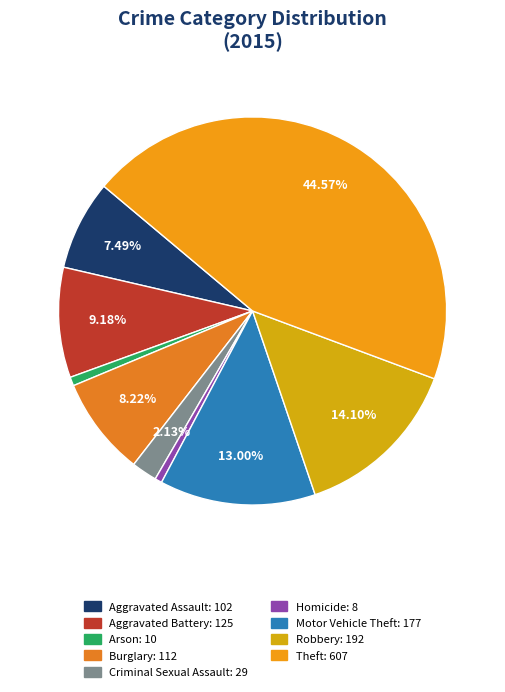

Count the number of slices in the pie.

9